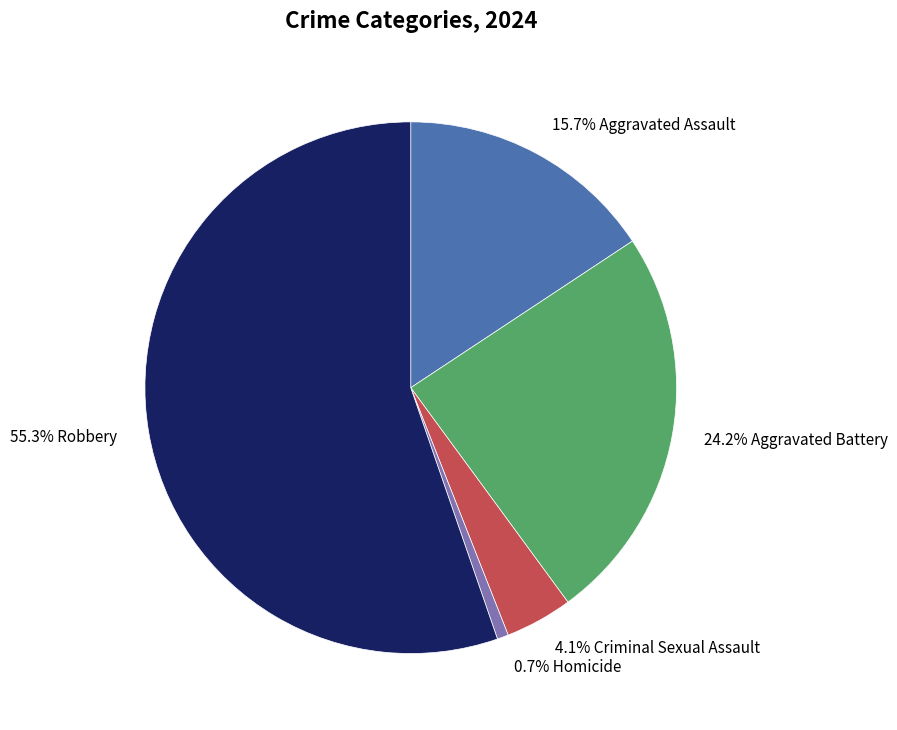

Is there any slice that represents more than half of the pie?

Yes